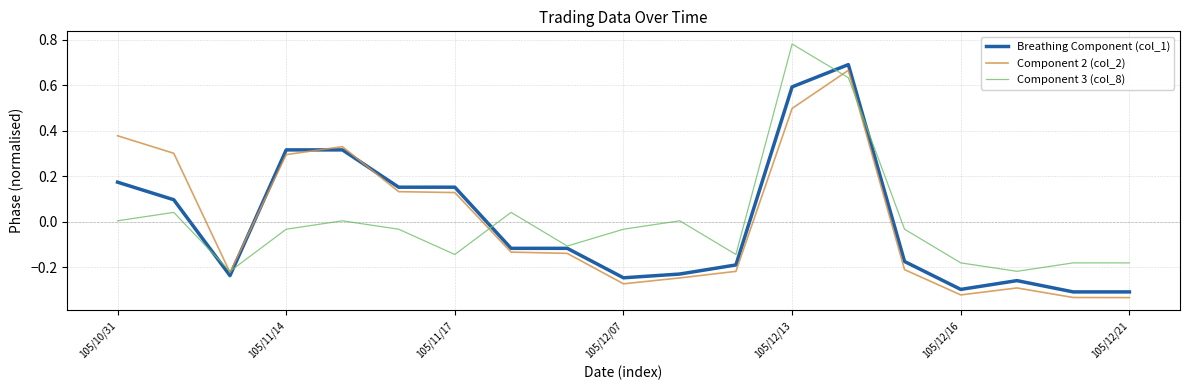

What are all the series names shown in the legend?

Breathing Component (col_1), Component 2 (col_2), Component 3 (col_8)